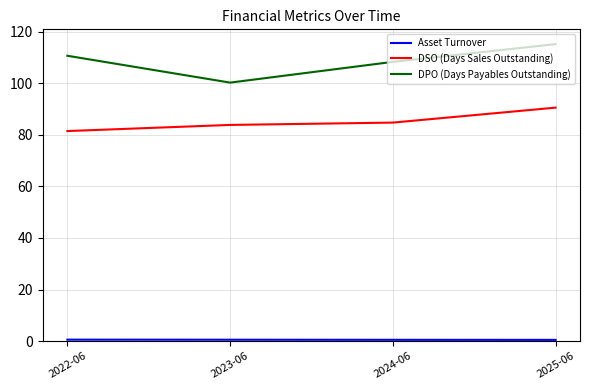

Which series has the largest total across all categories?

DPO (Days Payables Outstanding)